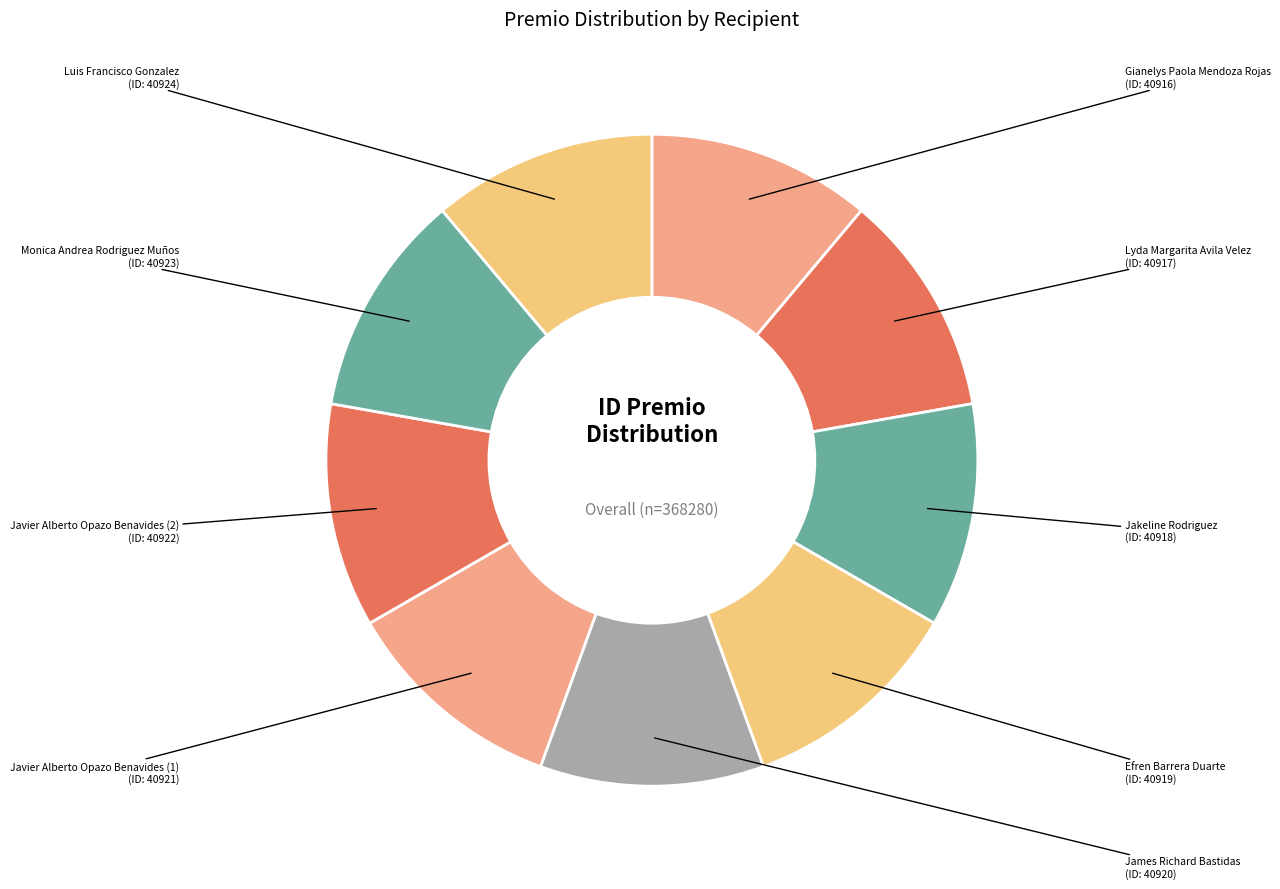

How many segments does this pie chart have?

9